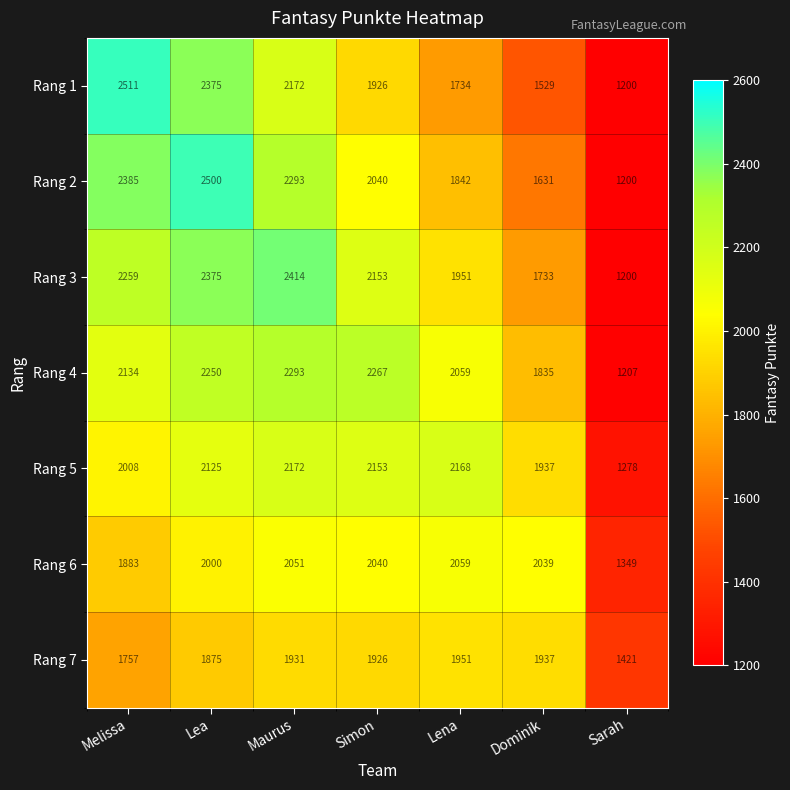

List the series in order of their peak value, lowest first.

Rang 7, Rang 6, Rang 5, Rang 4, Rang 3, Rang 2, Rang 1